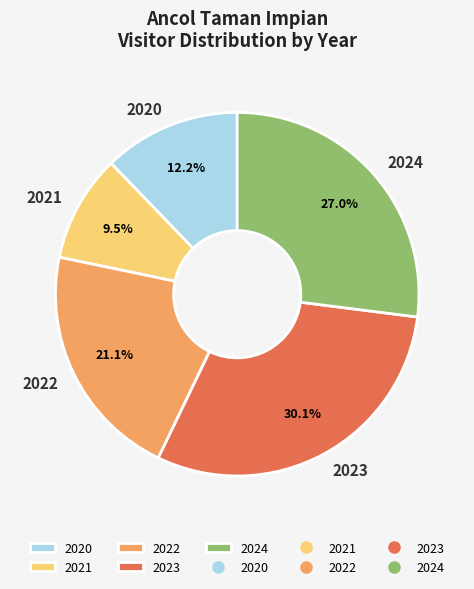

Is it true that 2022 is 21% of the pie?

True